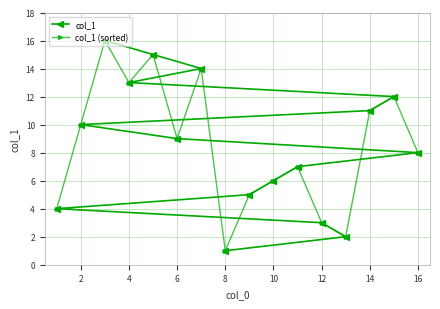

List the series in order of their peak value, highest first.

col_1, col_1 (sorted)